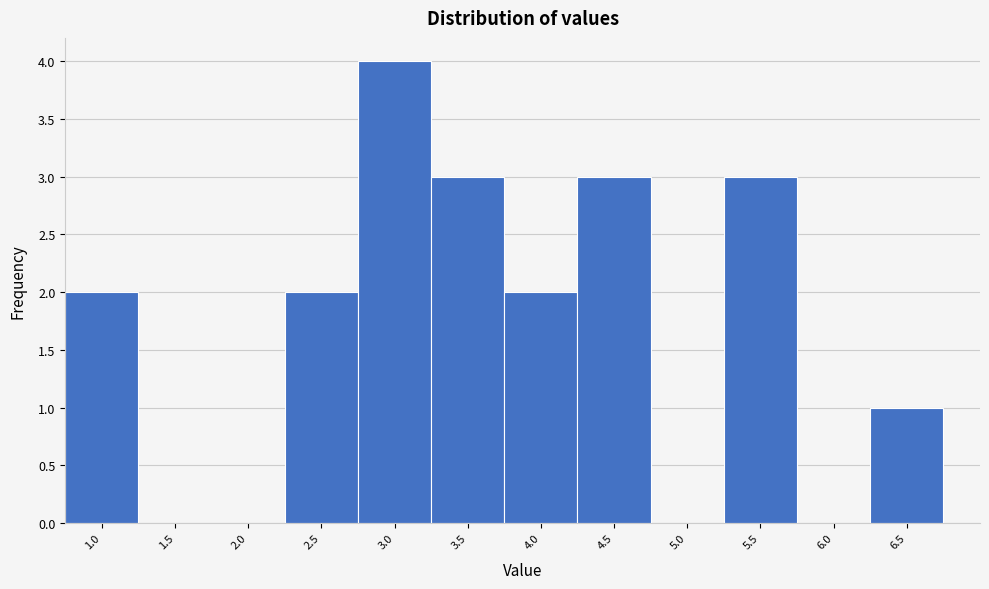

Reading left to right, list every bar in this chart as the range it spans on the x-axis followed by its height. The values are not printed on the chart, so give them approximately, as read against the axis.

0.75 to 1.25: 2
1.25 to 1.75: 0
1.75 to 2.25: 0
2.25 to 2.75: 2
2.75 to 3.25: 4
3.25 to 3.75: 3
3.75 to 4.25: 2
4.25 to 4.75: 3
4.75 to 5.25: 0
5.25 to 5.75: 3
5.75 to 6.25: 0
6.25 to 6.75: 1